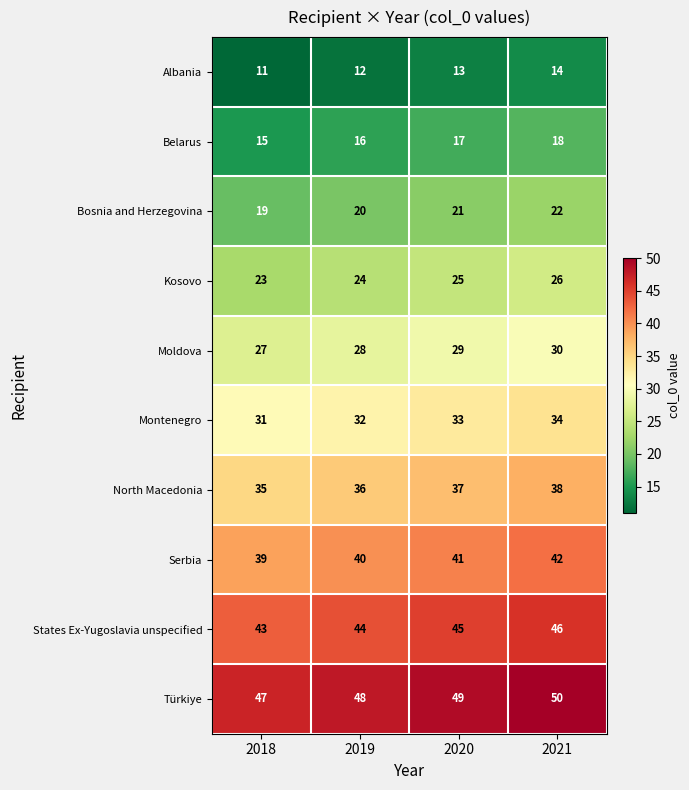

Rank the series at 2020 from highest to lowest value.

Türkiye, States Ex-Yugoslavia unspecified, Serbia, North Macedonia, Montenegro, Moldova, Kosovo, Bosnia and Herzegovina, Belarus, Albania